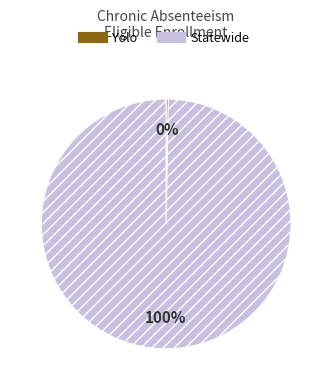

Which has a higher value, Yolo or Statewide?

Statewide